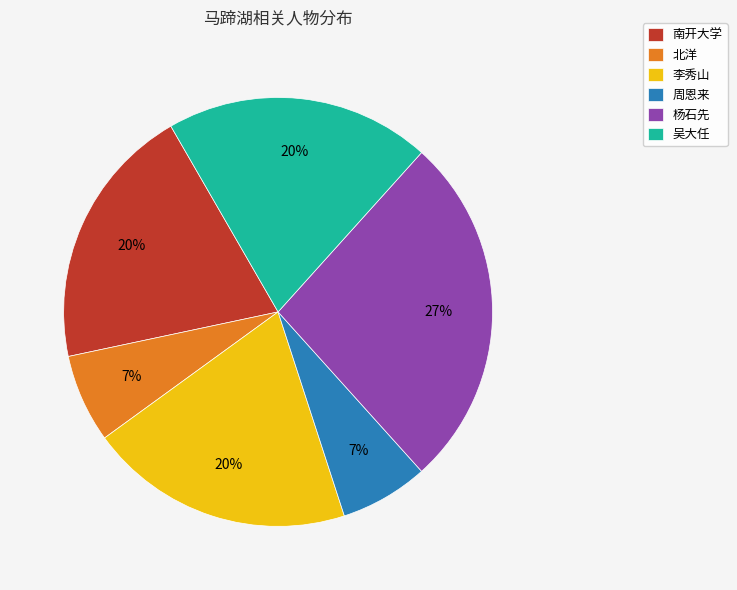

Is it true that 吴大任 is 20% of the pie?

True